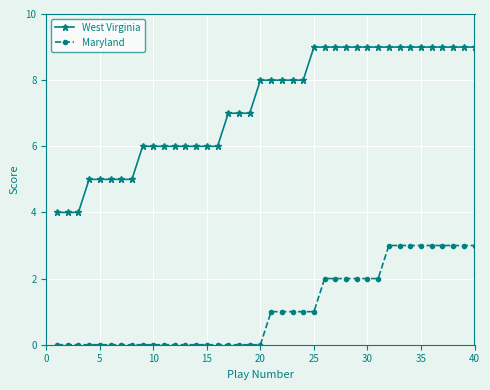

What is the average value of the West Virginia series?

7